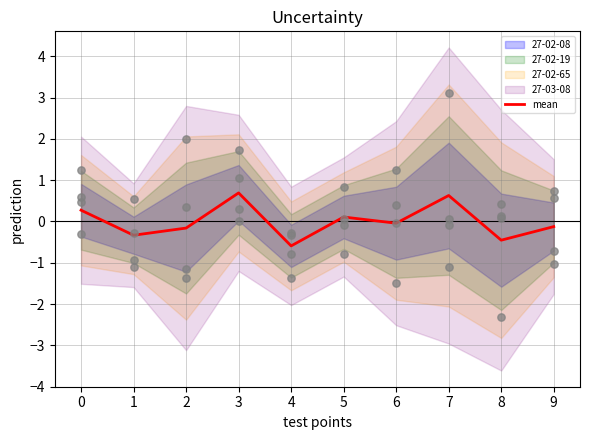

Which has a higher value, 4 or 5?

5